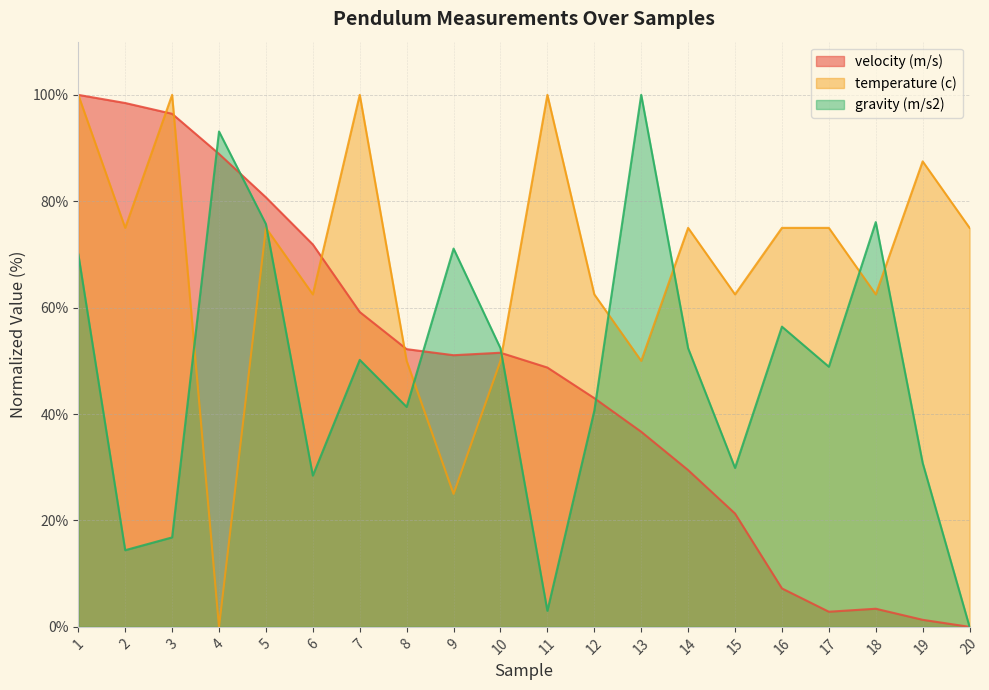

Rank the categories by temperature (c) value from lowest to highest.

4, 9, 8, 10, 13, 6, 12, 15, 18, 2, 5, 14, 16, 17, 20, 19, 1, 3, 7, 11